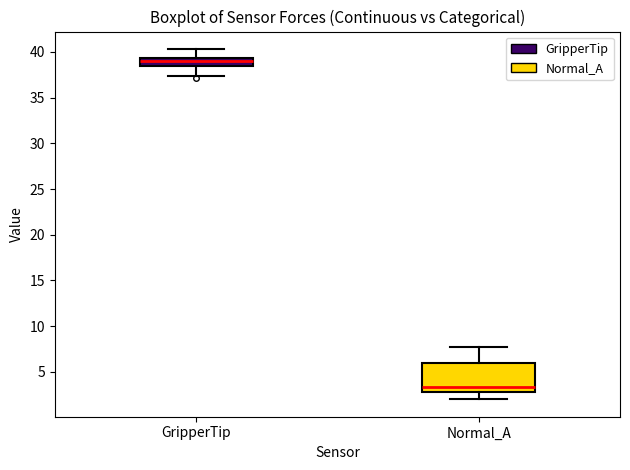

Reading left to right, transcribe this box plot: for each box, give where its median line is, the range the box spans, and where its two whiskers end, as read against the y-axis. The values are not printed on the chart, so give them approximately, as read against the axis.

GripperTip: median 39.0, box 38.5 to 39.5, whiskers 37.5 to 40.5
Normal_A: median 3.5, box 3.0 to 6.0, whiskers 2.0 to 7.5